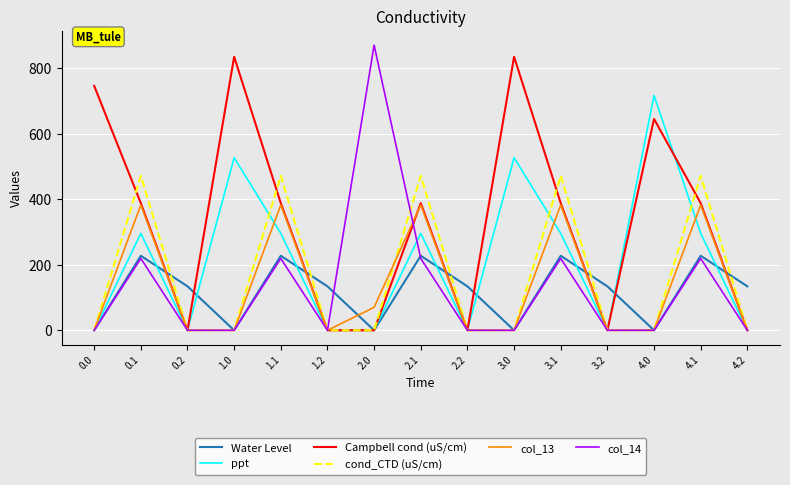

Is the value of Water Level at 4.2 greater than the value of ppt at 3.0?

No